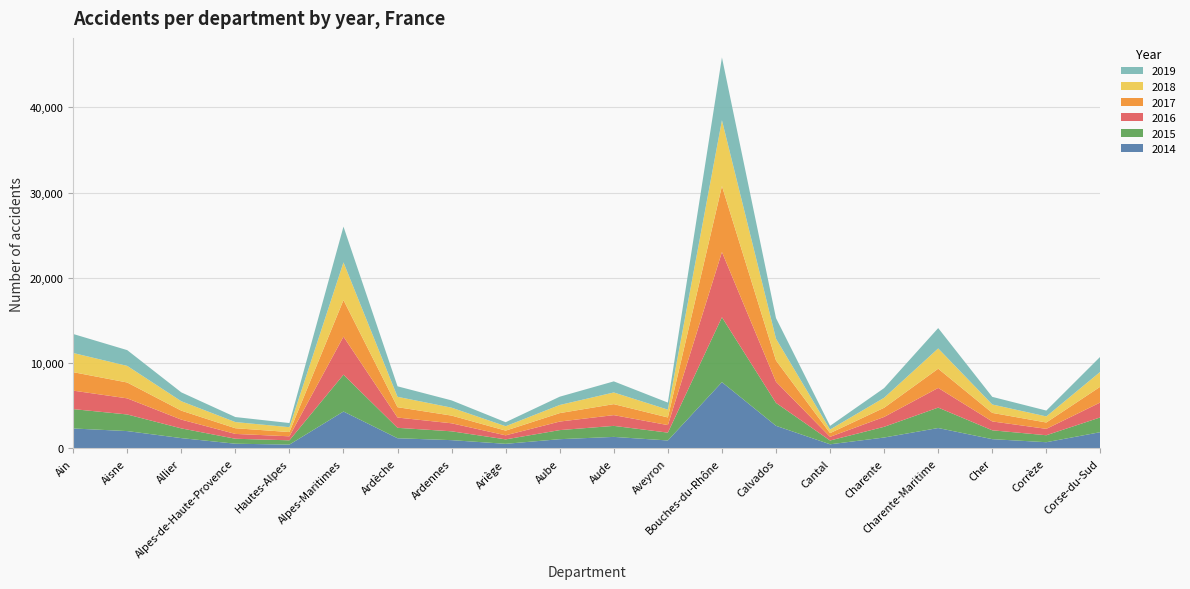

Reading right to left, transcribe all the data shown in this chart.

2014: 1909	730	1086	2392	1279	486	2651	7768	933	1352	1084	540	971	1194	4327	449	552	1211	2033	2340
2015: 1733	816	1039	2395	1255	443	2686	7609	920	1292	1064	521	1035	1222	4318	502	583	1139	1948	2270
2016: 1751	749	1040	2306	1158	433	2479	7646	883	1261	1003	475	941	1204	4462	471	566	1031	1889	2167
2017: 1852	744	1002	2253	1076	434	2494	7734	896	1288	990	551	903	1215	4286	497	667	1050	1860	2164
2018: 1747	713	986	2377	1175	420	2552	7714	914	1368	953	517	928	1217	4419	570	724	1103	1947	2248
2019: 1771	686	894	2386	1129	429	2417	7364	827	1300	971	471	853	1230	4189	488	587	1041	1847	2228